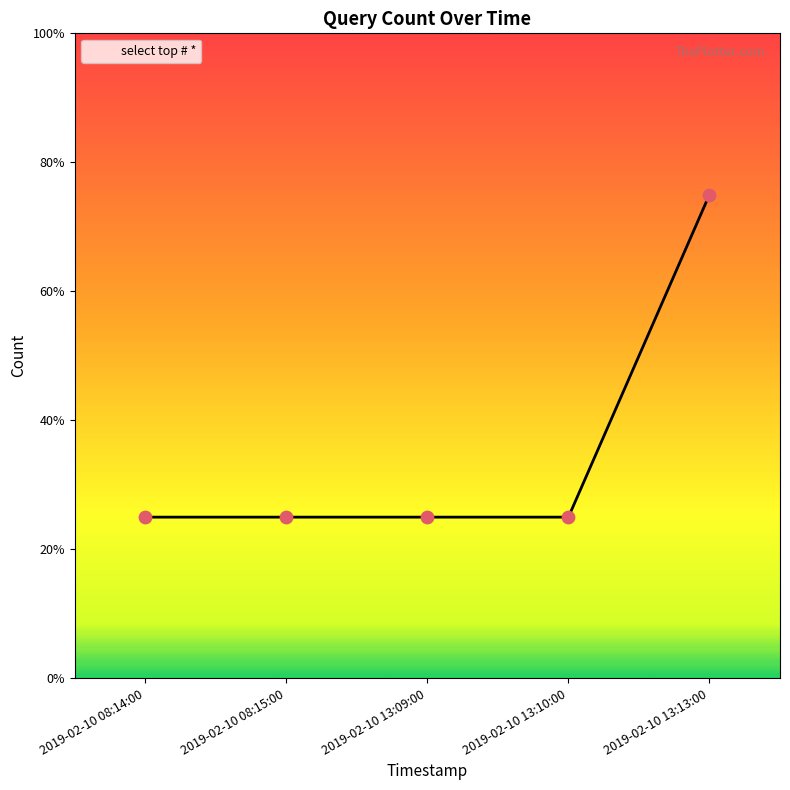

Does the chart have visible grid lines?

No